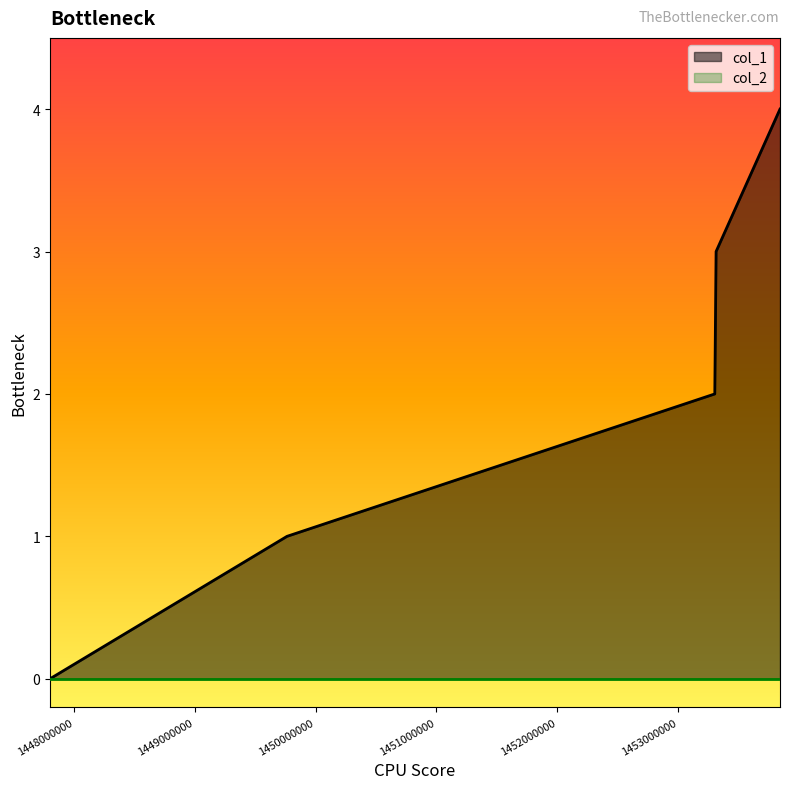

Between 1447801517 and 1453305910, which is larger?

1453305910